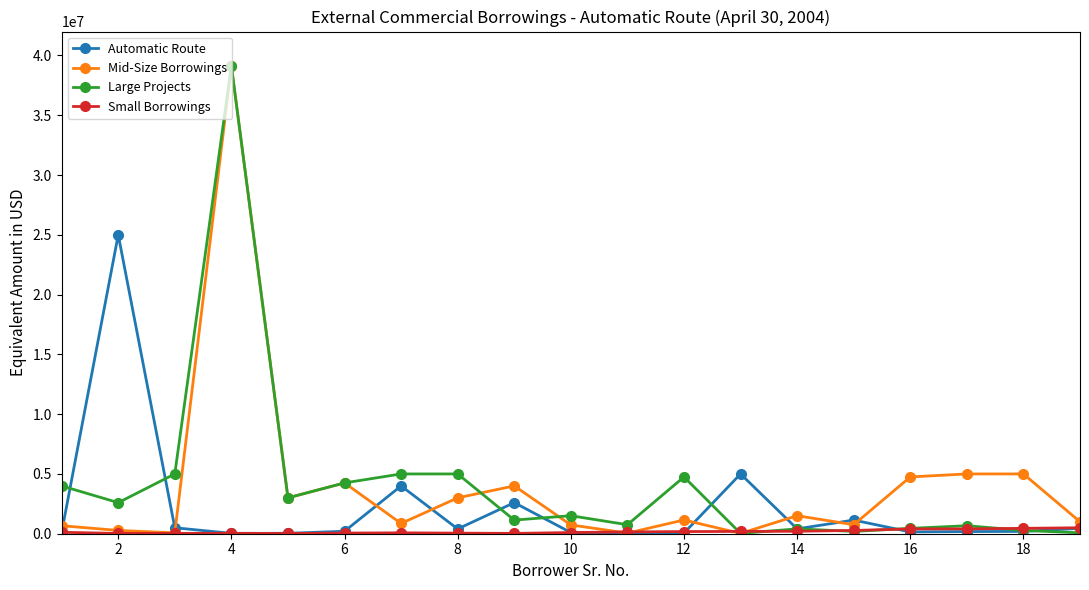

What are all the series names shown in the legend?

Automatic Route, Mid-Size Borrowings, Large Projects, Small Borrowings